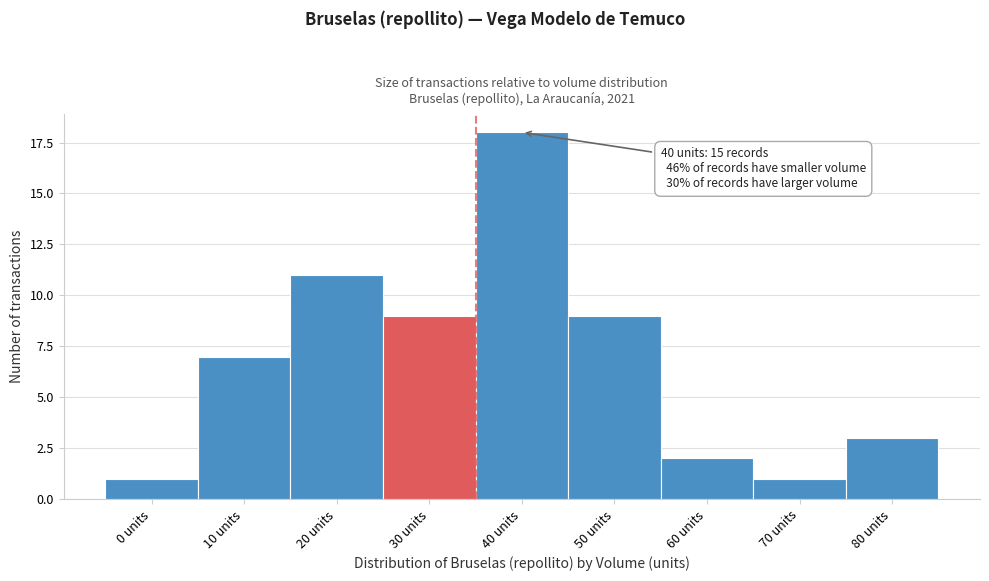

Reading right to left, list all the values displayed in this chart.

80 units=3	70 units=1	60 units=2	50 units=9	40 units=18	30 units=9	20 units=11	10 units=7	0 units=1